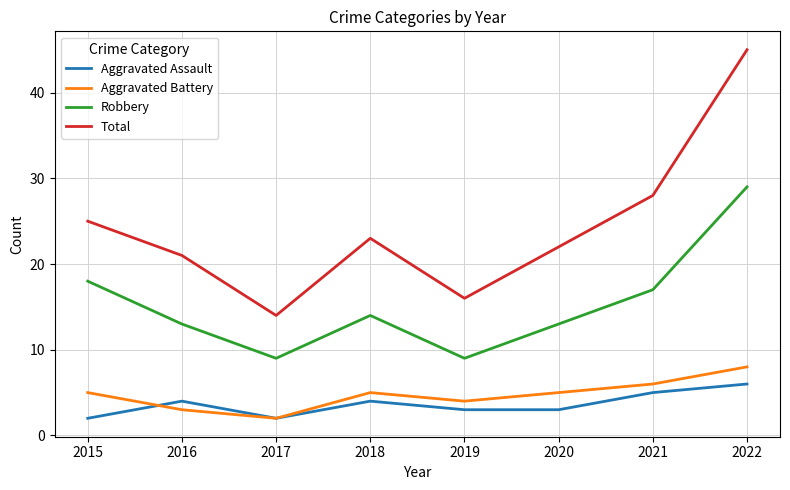

Which category has the highest value in the Aggravated Assault series?

2022